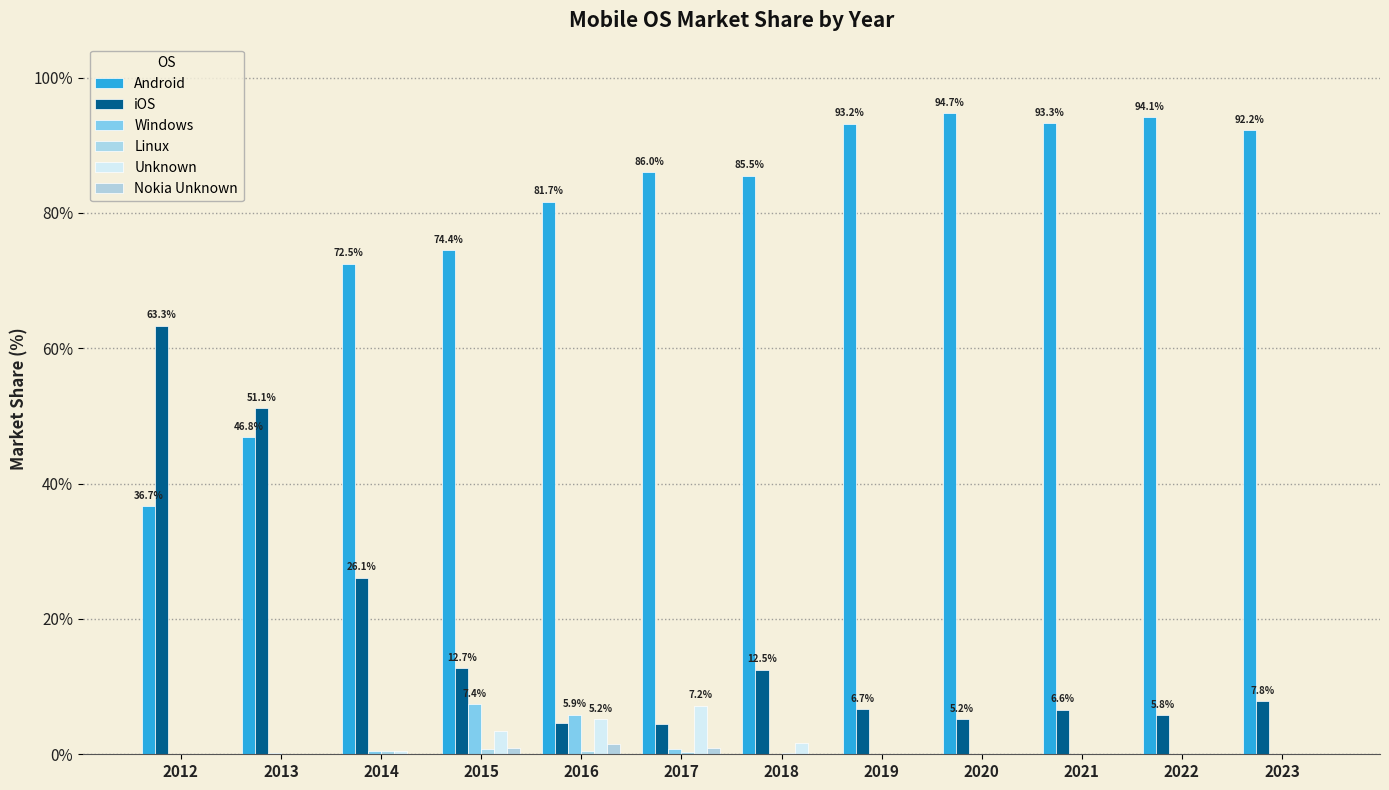

Count the number of data series in this chart.

6